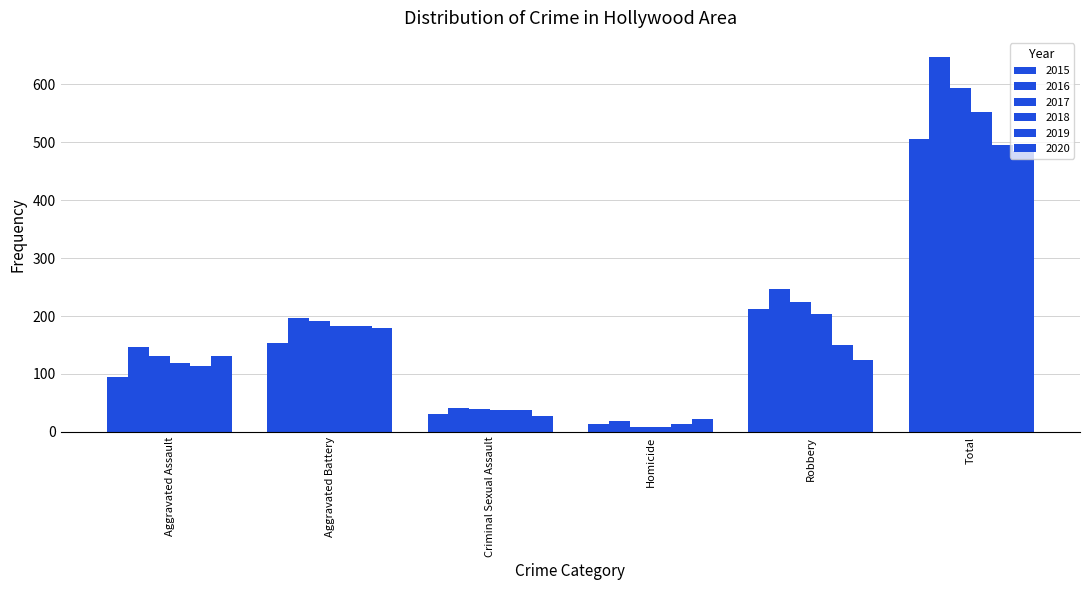

How many distinct data groups are displayed?

6